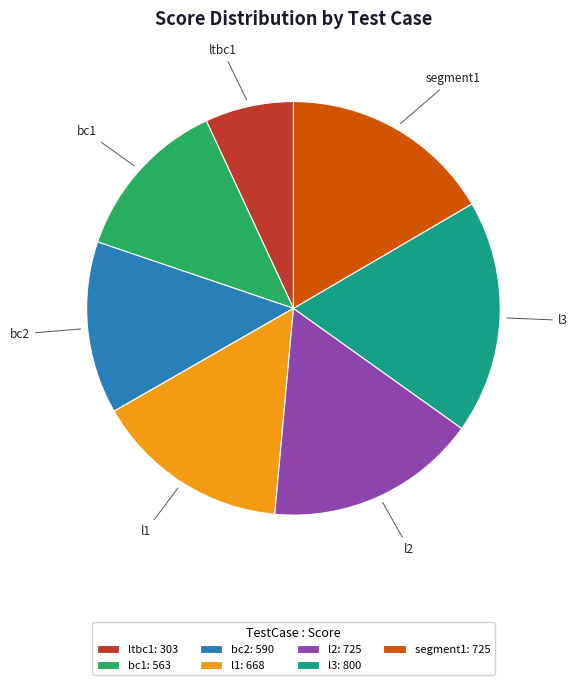

Which slice is the largest?

l3